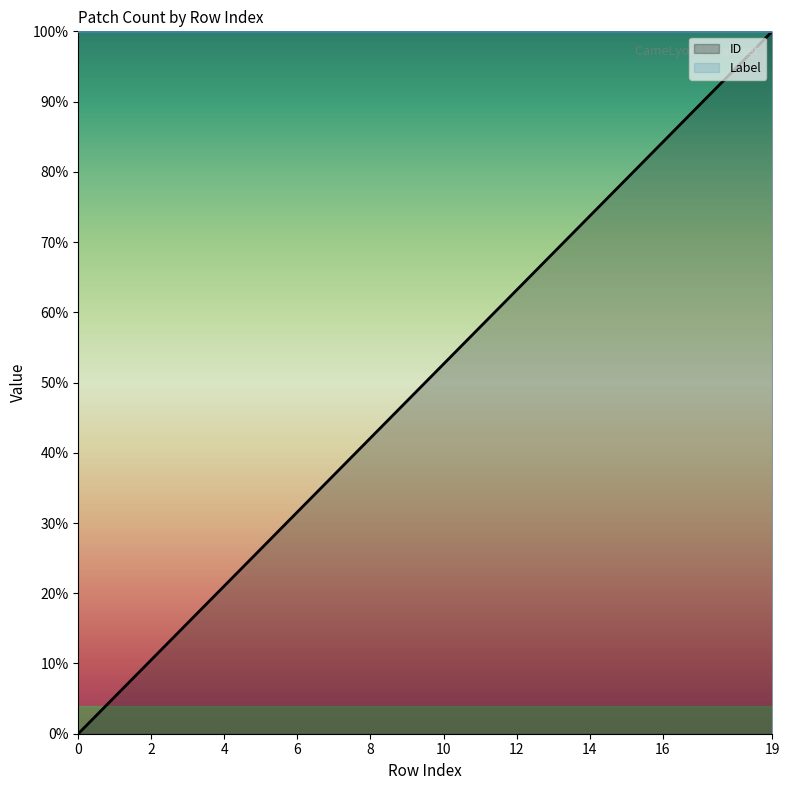

Reading left to right, what are all the values shown in this chart?

0=0.0	1=5.3	2=10.5	3=15.8	4=21.1	5=26.3	6=31.6	7=36.8	8=42.1	9=47.4	10=52.6	11=57.9	12=63.2	13=68.4	14=73.7	15=78.9	16=84.2	17=89.5	18=94.7	19=100.0